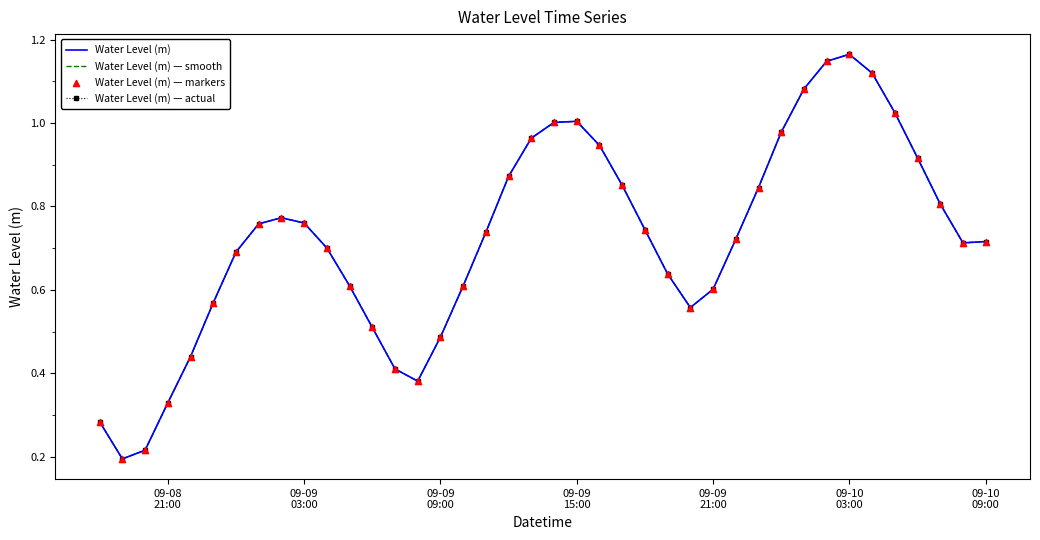

At which category is the sum across all series the highest?

09-10 03:00